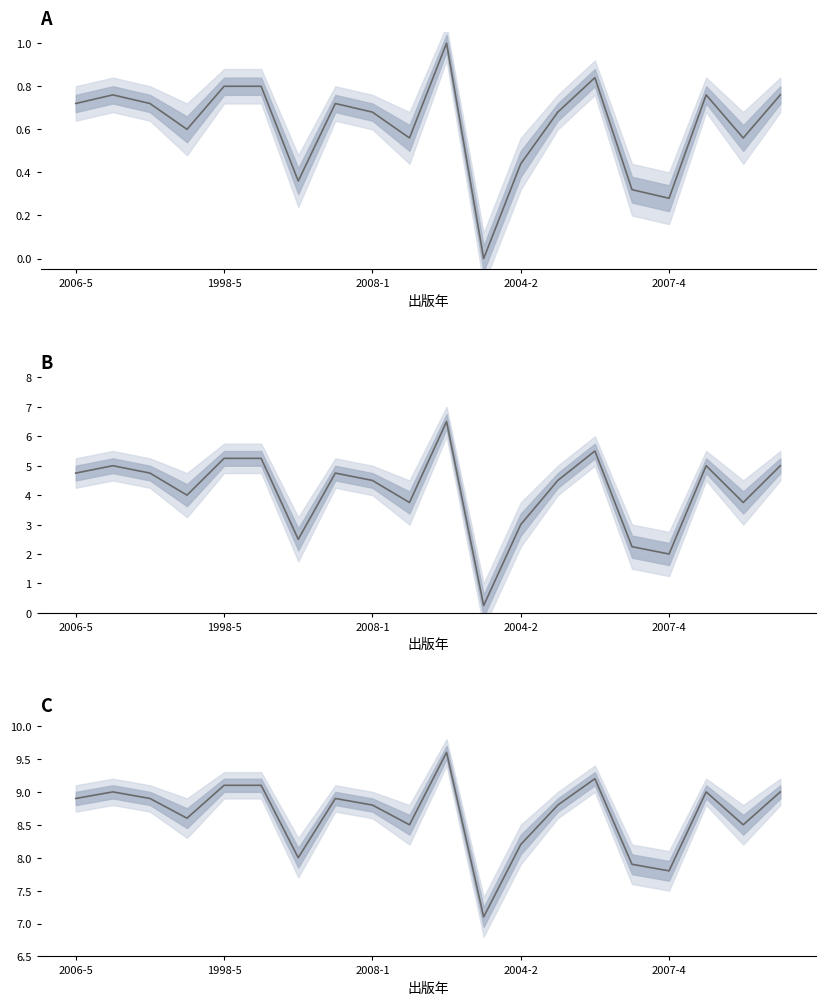

Count the number of data series in this chart.

3